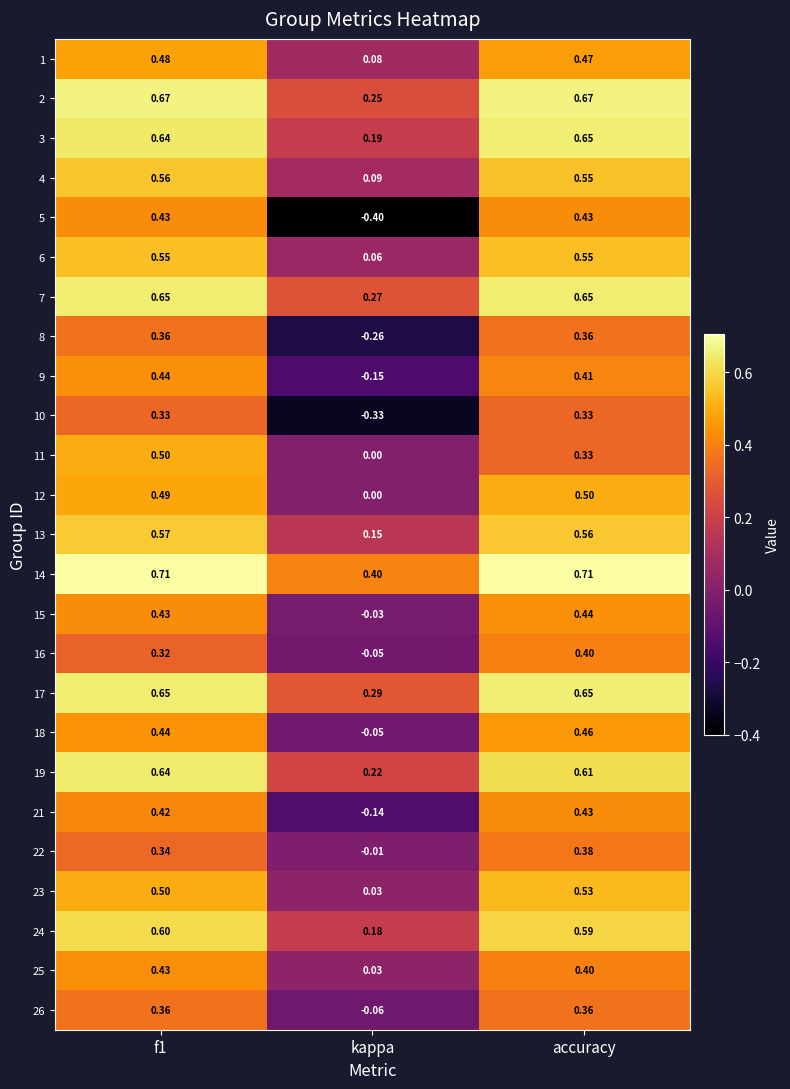

What is the total value across all series at accuracy?

12.4